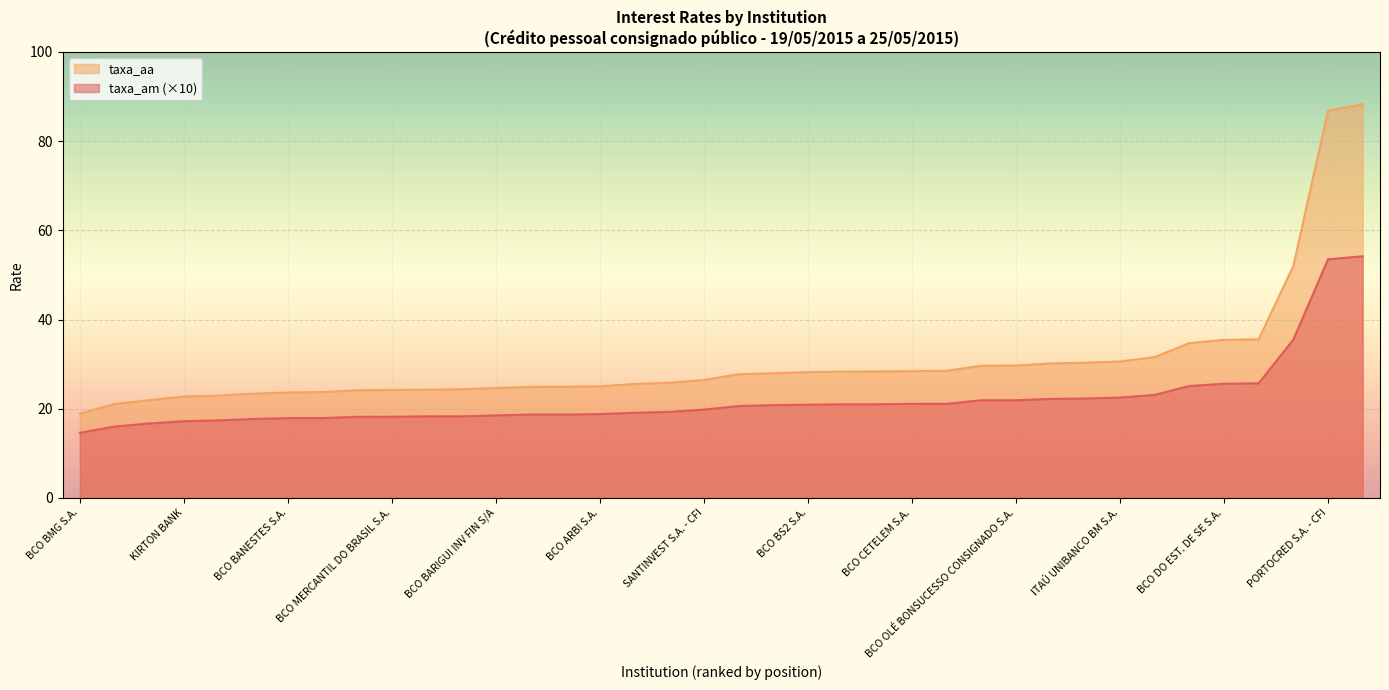

Does the chart display data point markers on the line(s)?

No